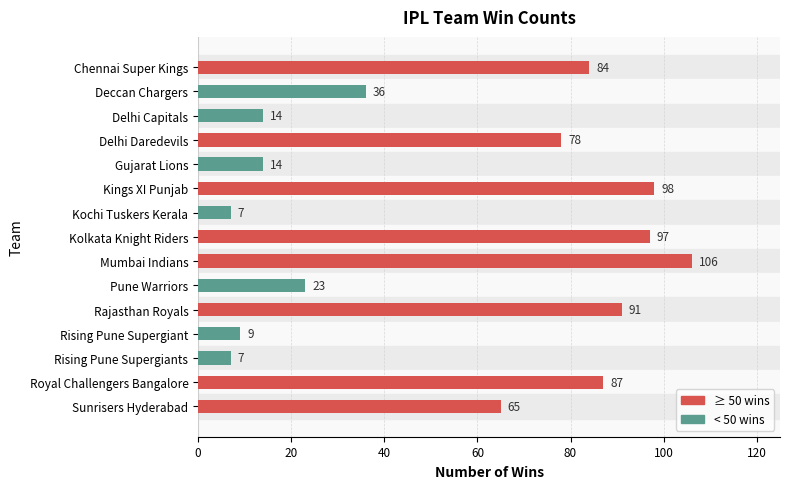

What is the change in value from Kolkata Knight Riders to Sunrisers Hyderabad?

-32